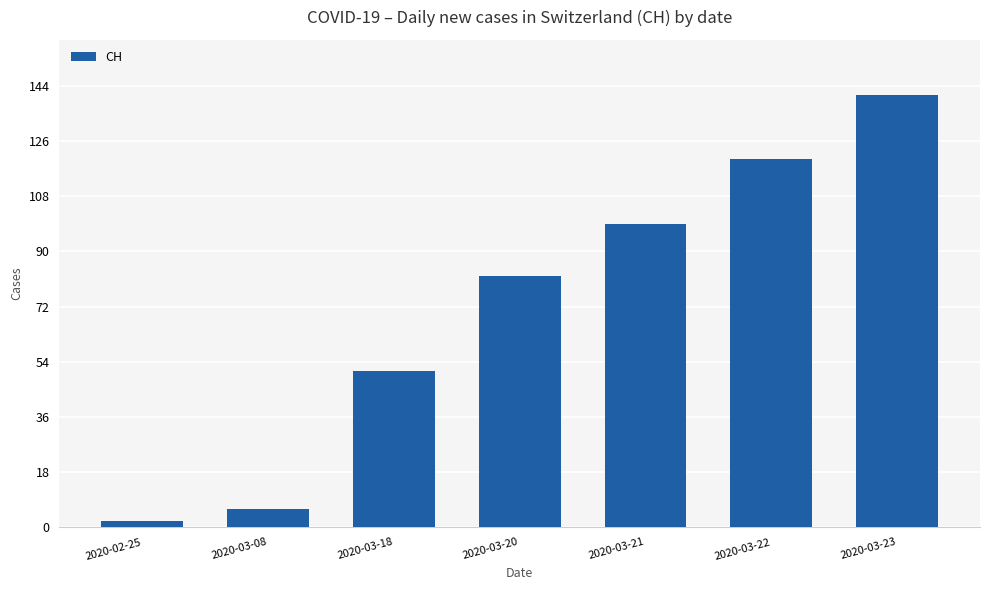

Count the number of categories in the chart.

7